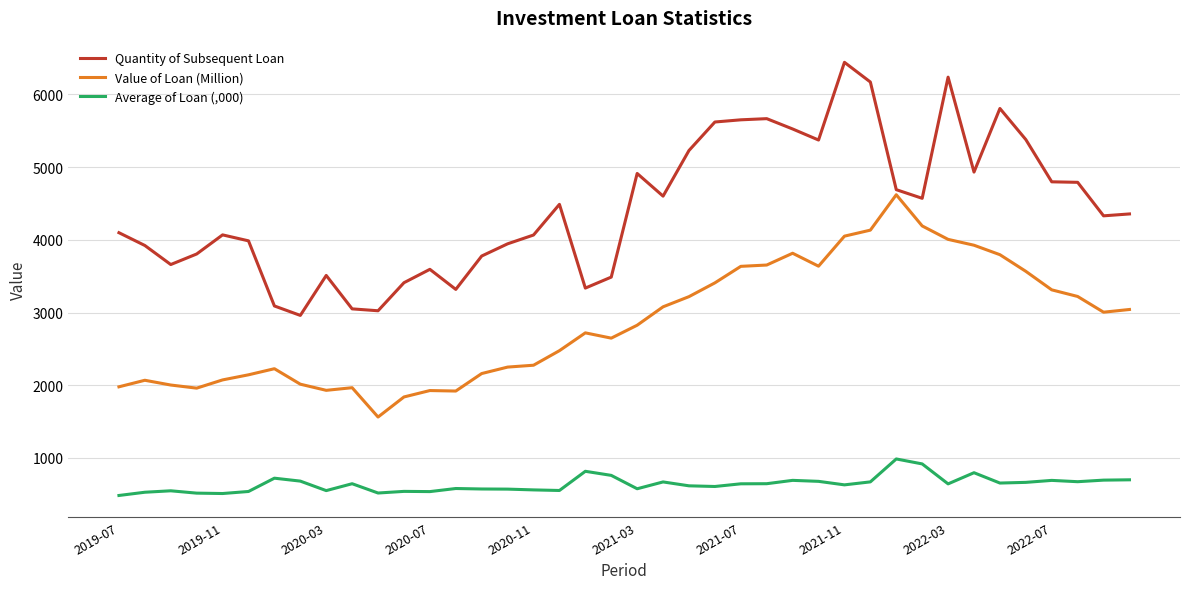

What is the minimum value shown in the chart?

482.6